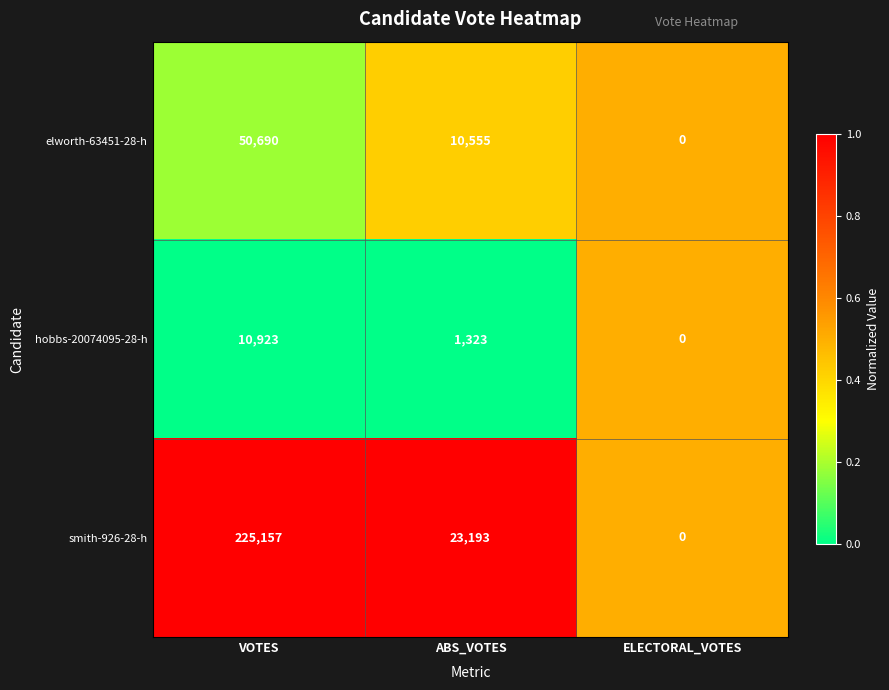

Which series has the largest range (max minus min)?

smith-926-28-h